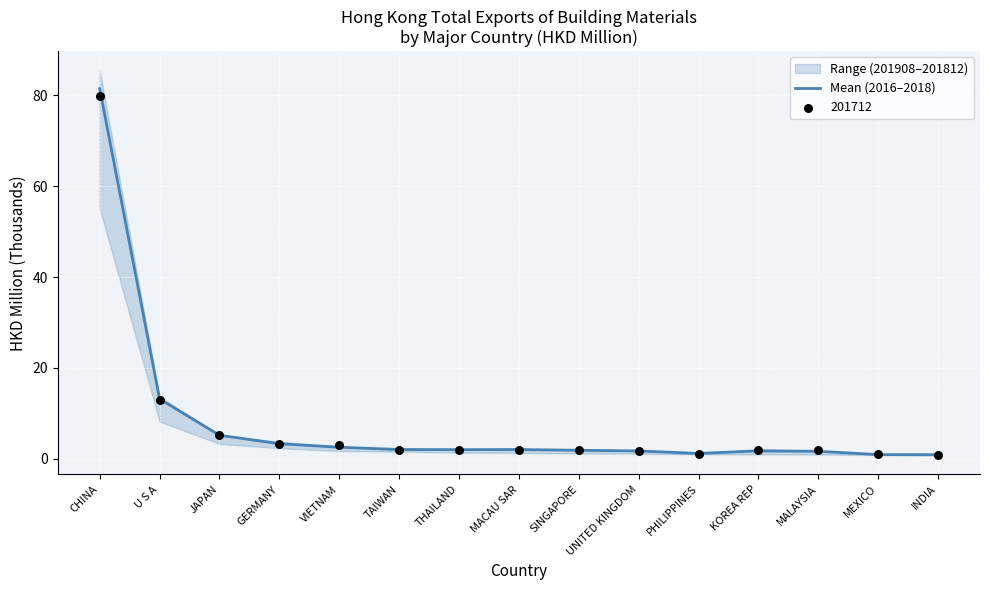

Which has a higher value, VIETNAM or UNITED KINGDOM?

VIETNAM